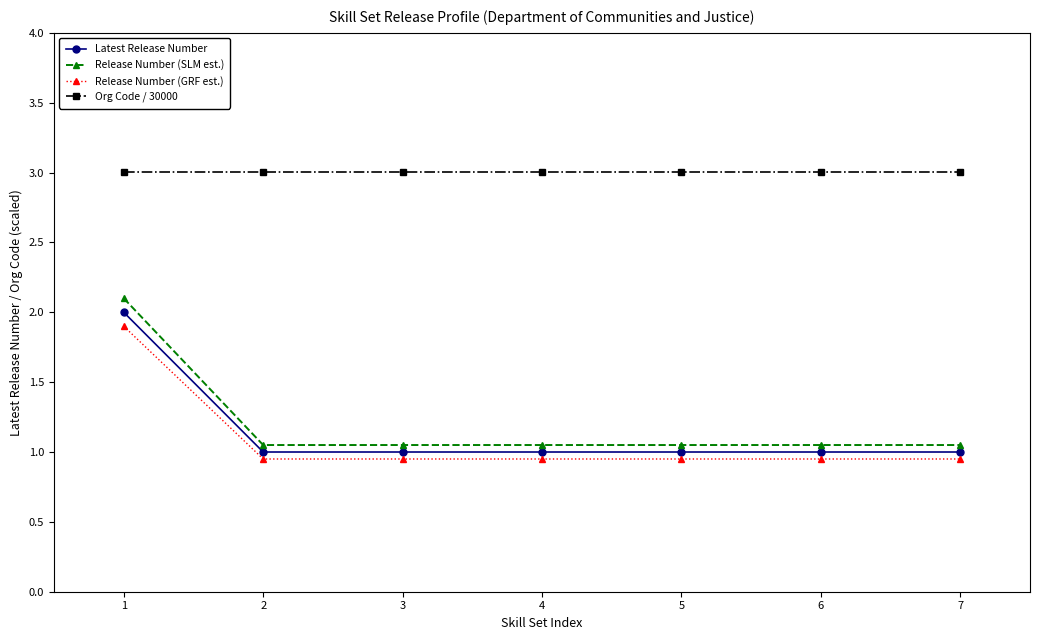

What value does the Org Code / 30000 series have at 1?

3.0